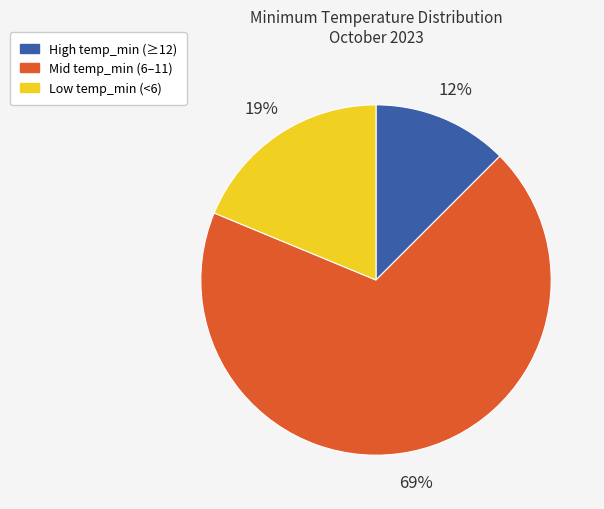

What is the largest slice in the pie chart?

Mid temp_min (6–11)